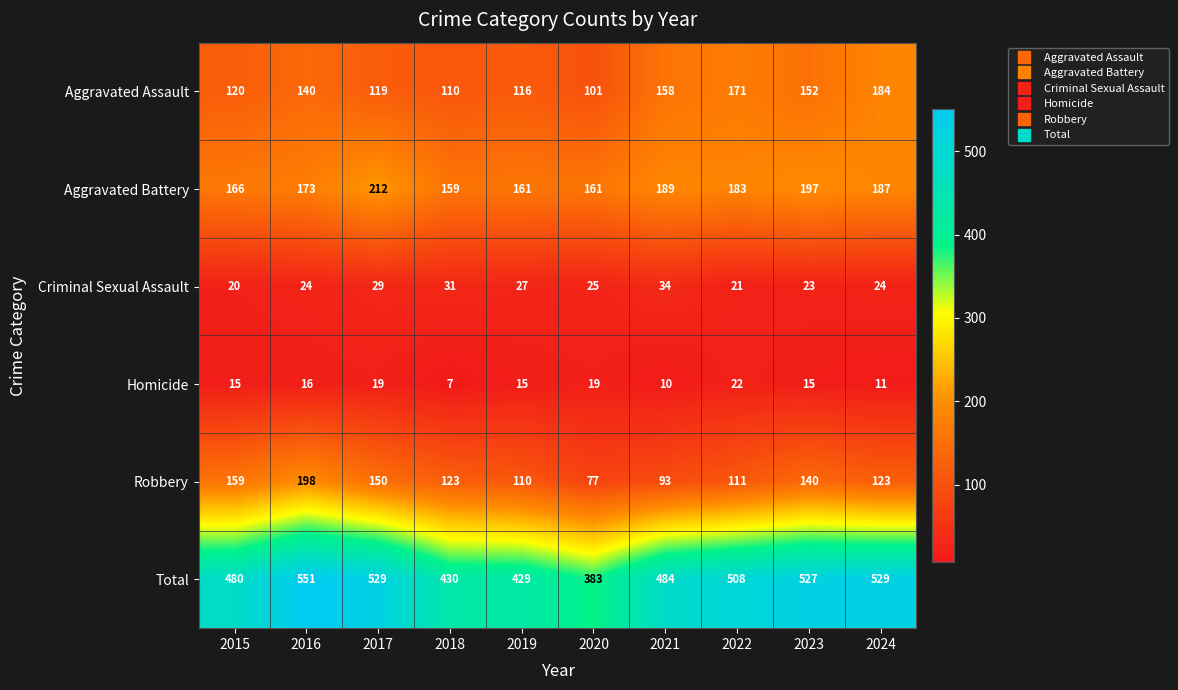

At how many categories does at least one series exceed 496?

5